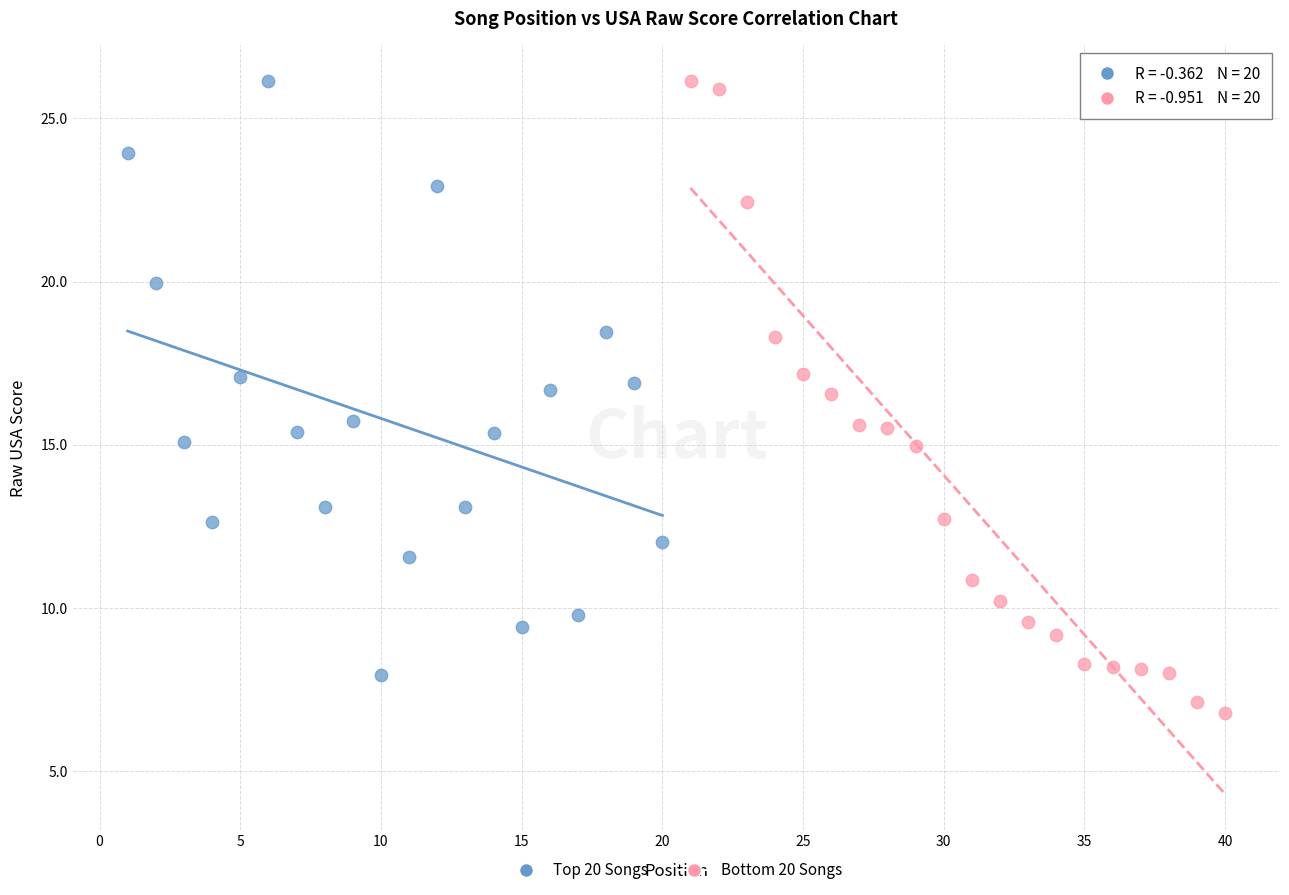

What are all the series names shown in the legend?

Top 20 Songs, Bottom 20 Songs